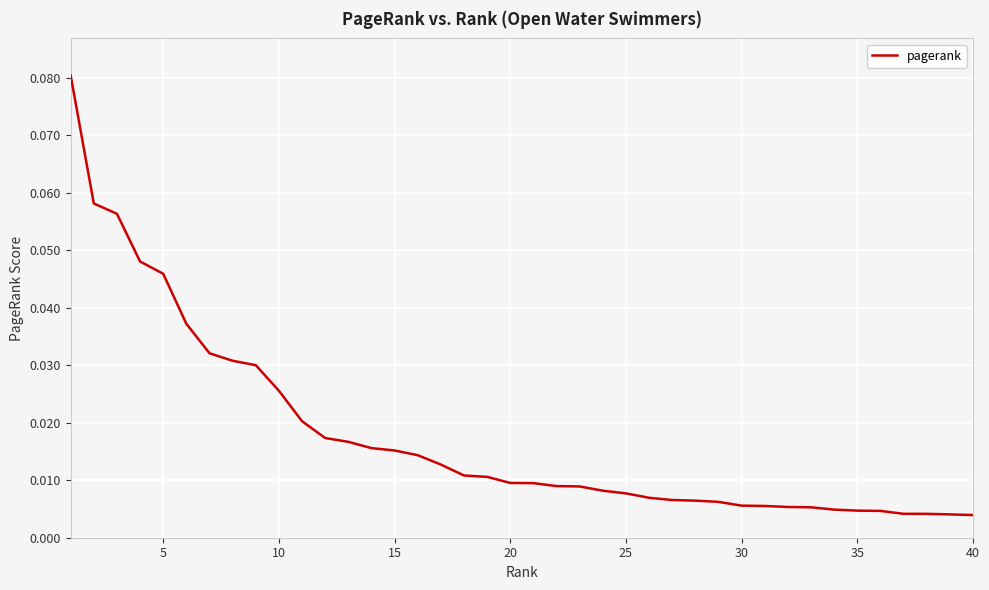

Is this an area chart (filled region under the line)?

No